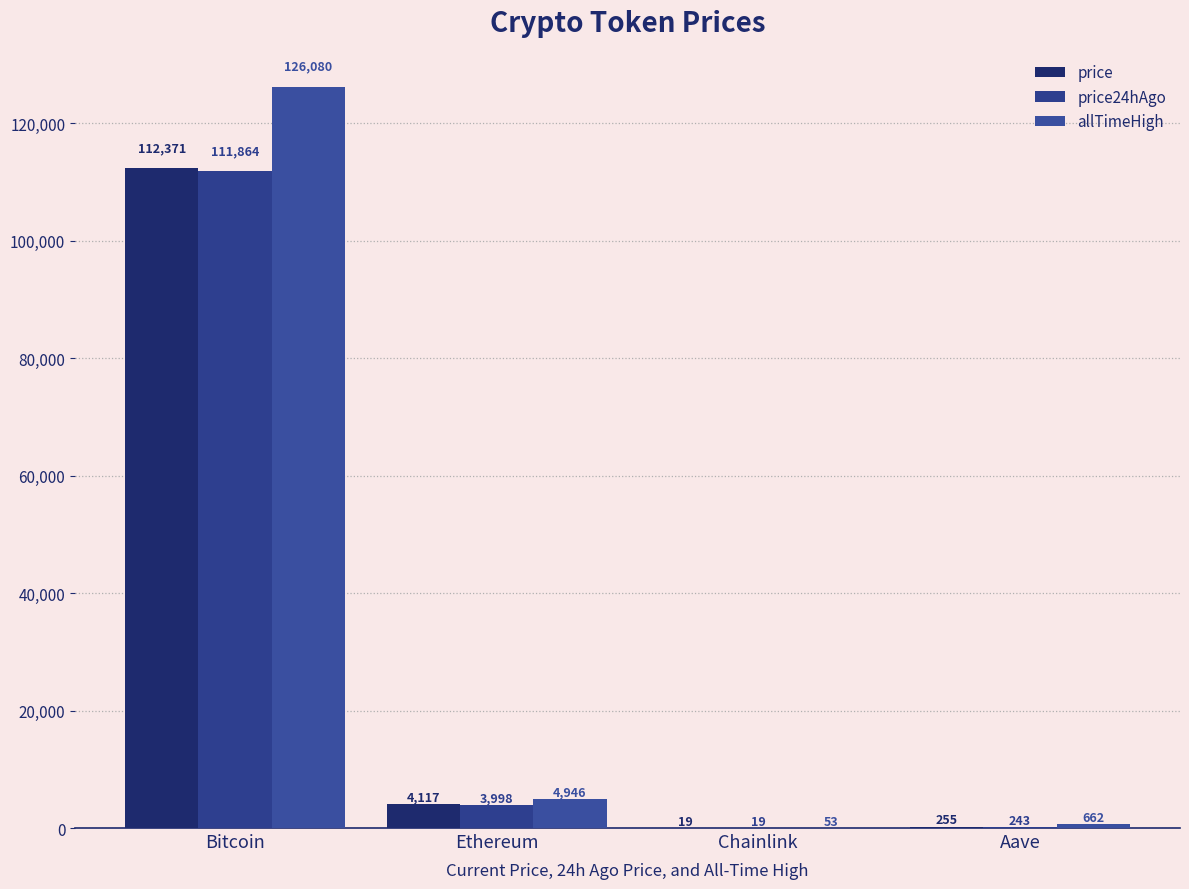

Where does the price24hAgo series first go above 3997?

Bitcoin